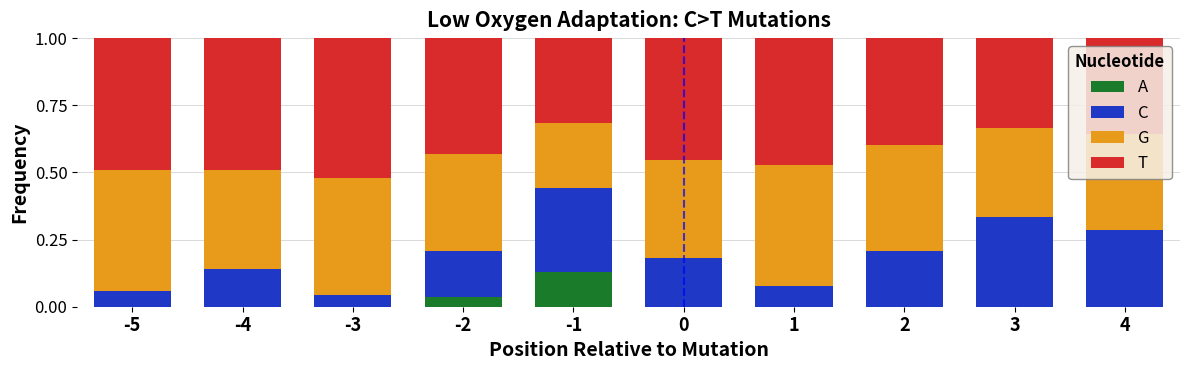

What is the total value across all series at -1?

1.0